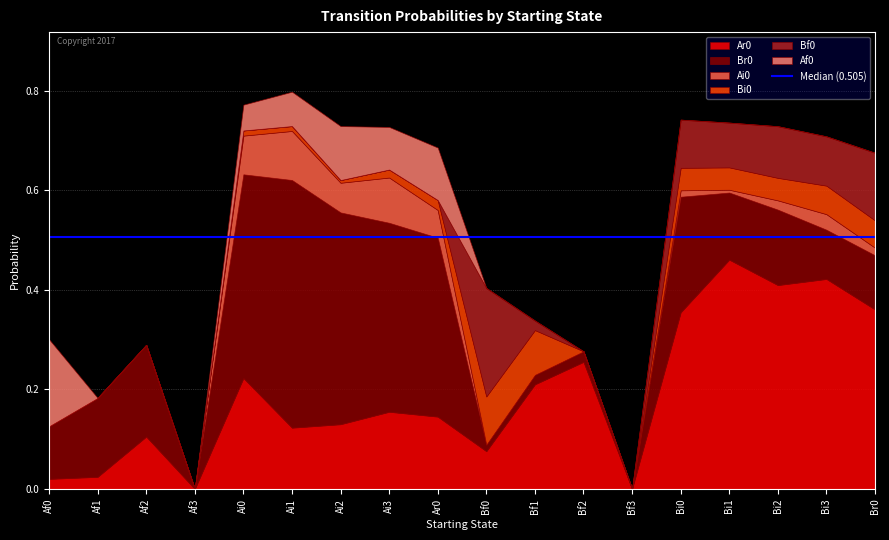

True or false: Ar0 has a value of 0.3 at Bf2.

True